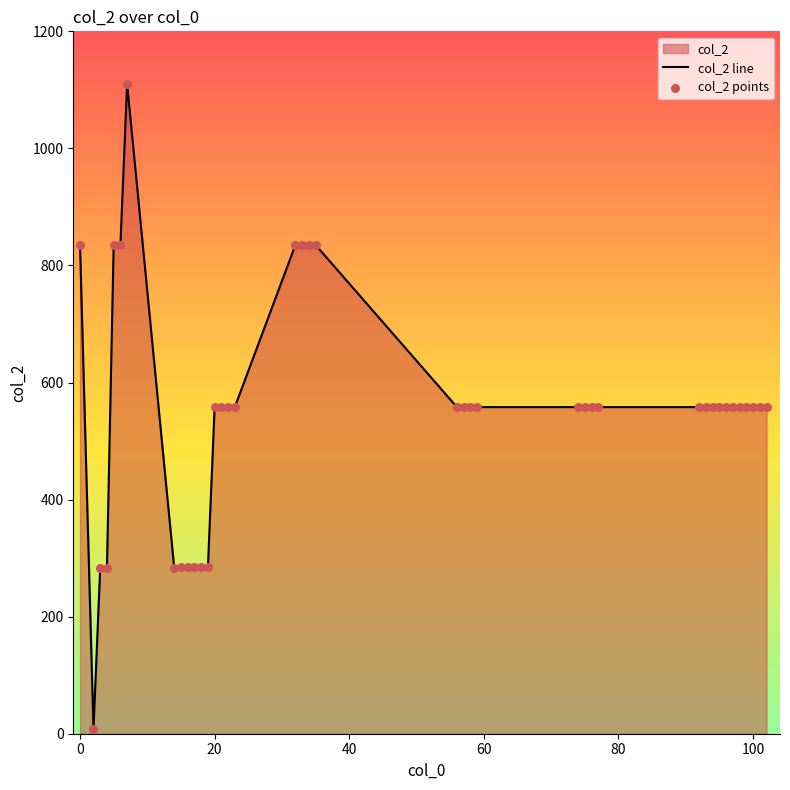

Is it true that the value at 100 is 558?

True